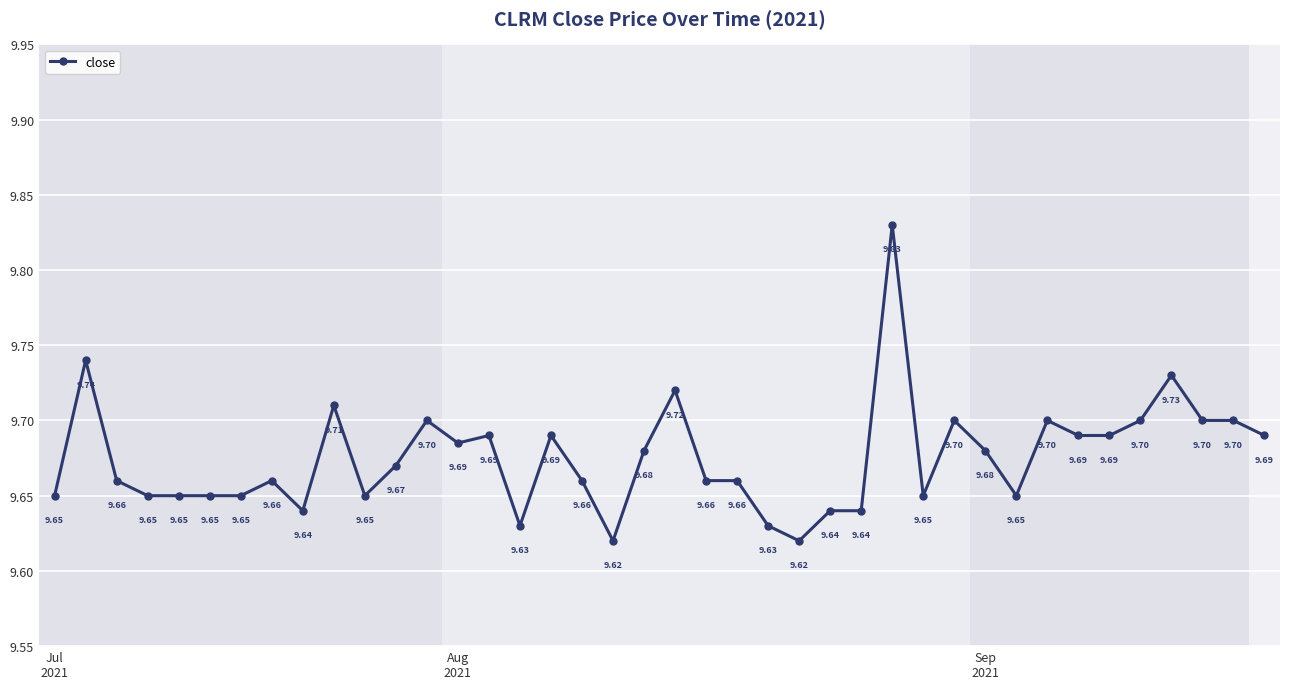

Reading left to right, extract all data points from this chart.

9.7	9.7	9.7	9.7	9.7	9.7	9.7	9.7	9.6	9.7	9.7	9.7	9.7	9.7	9.7	9.6	9.7	9.7	9.6	9.7	9.7	9.7	9.7	9.6	9.6	9.6	9.6	9.8	9.7	9.7	9.7	9.7	9.7	9.7	9.7	9.7	9.7	9.7	9.7	9.7